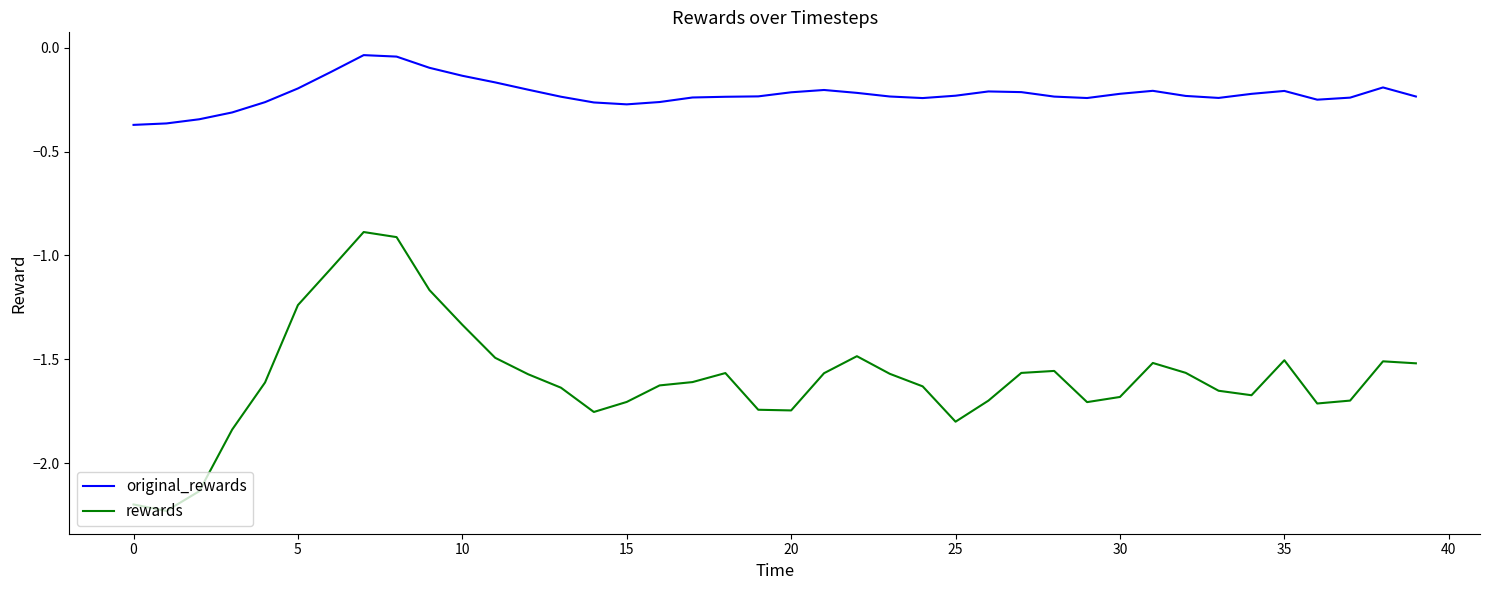

List the series in order of their overall mean, highest first.

original_rewards, rewards